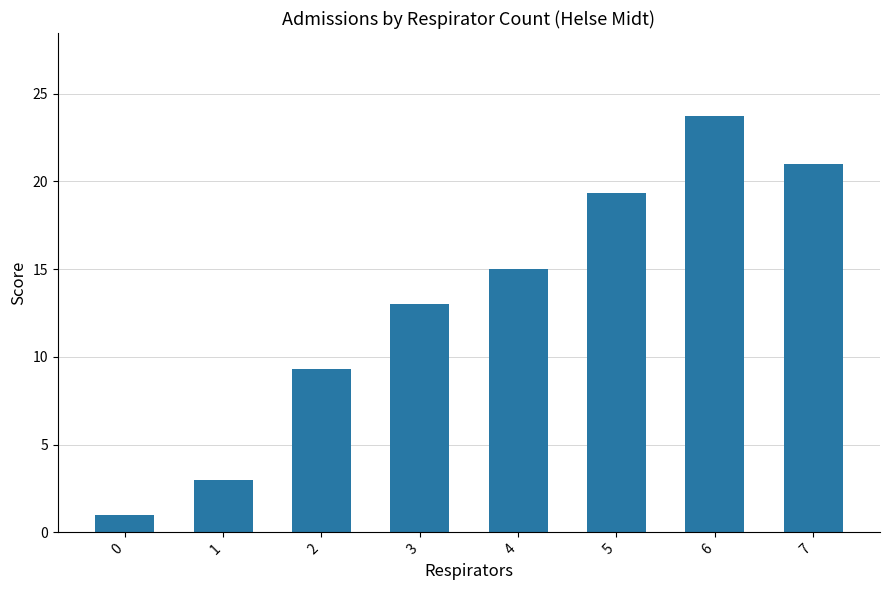

Reading left to right, transcribe all the data shown in this chart.

1.0	3.0	9.3	13.0	15.0	19.3	23.7	21.0